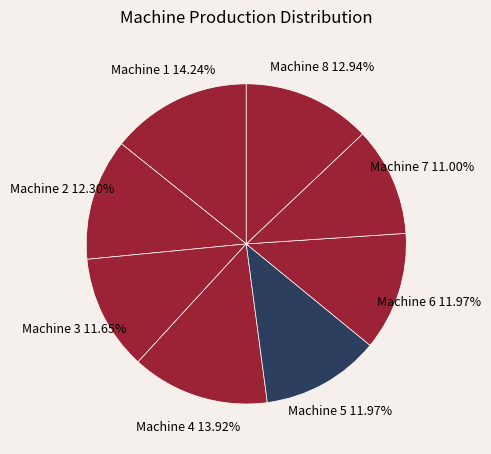

To the nearest percent, what percentage of the pie is Machine 1?

14%